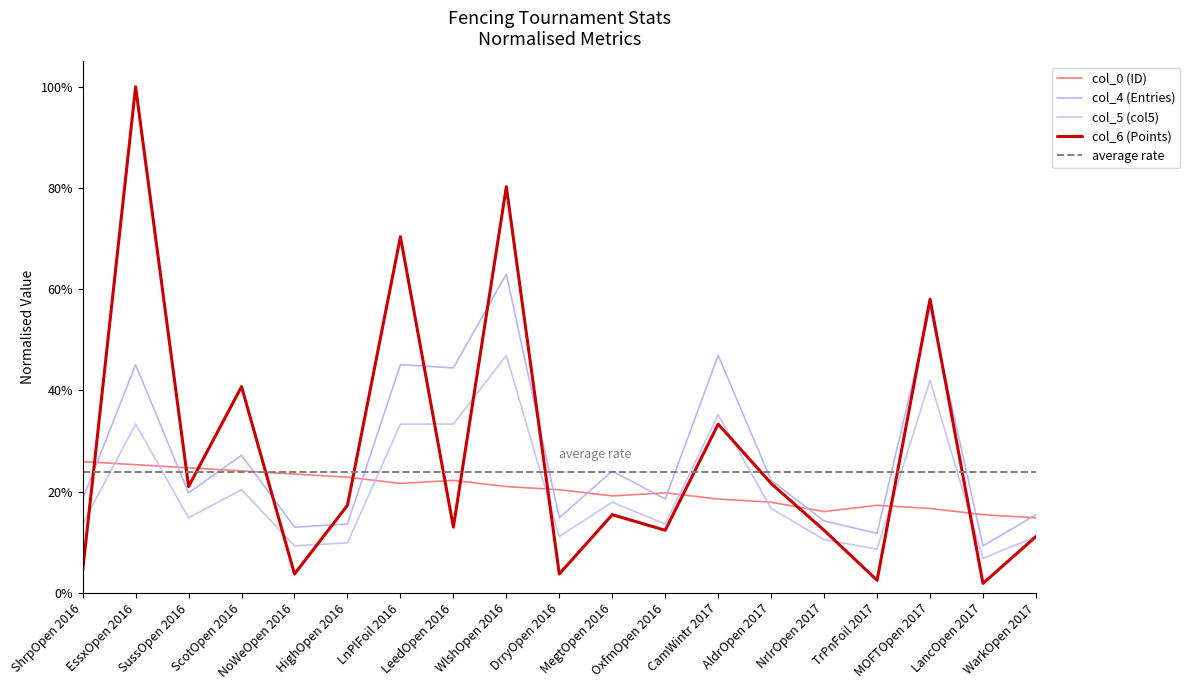

What is the label of the 11th point from the left?

MegtOpen 2016